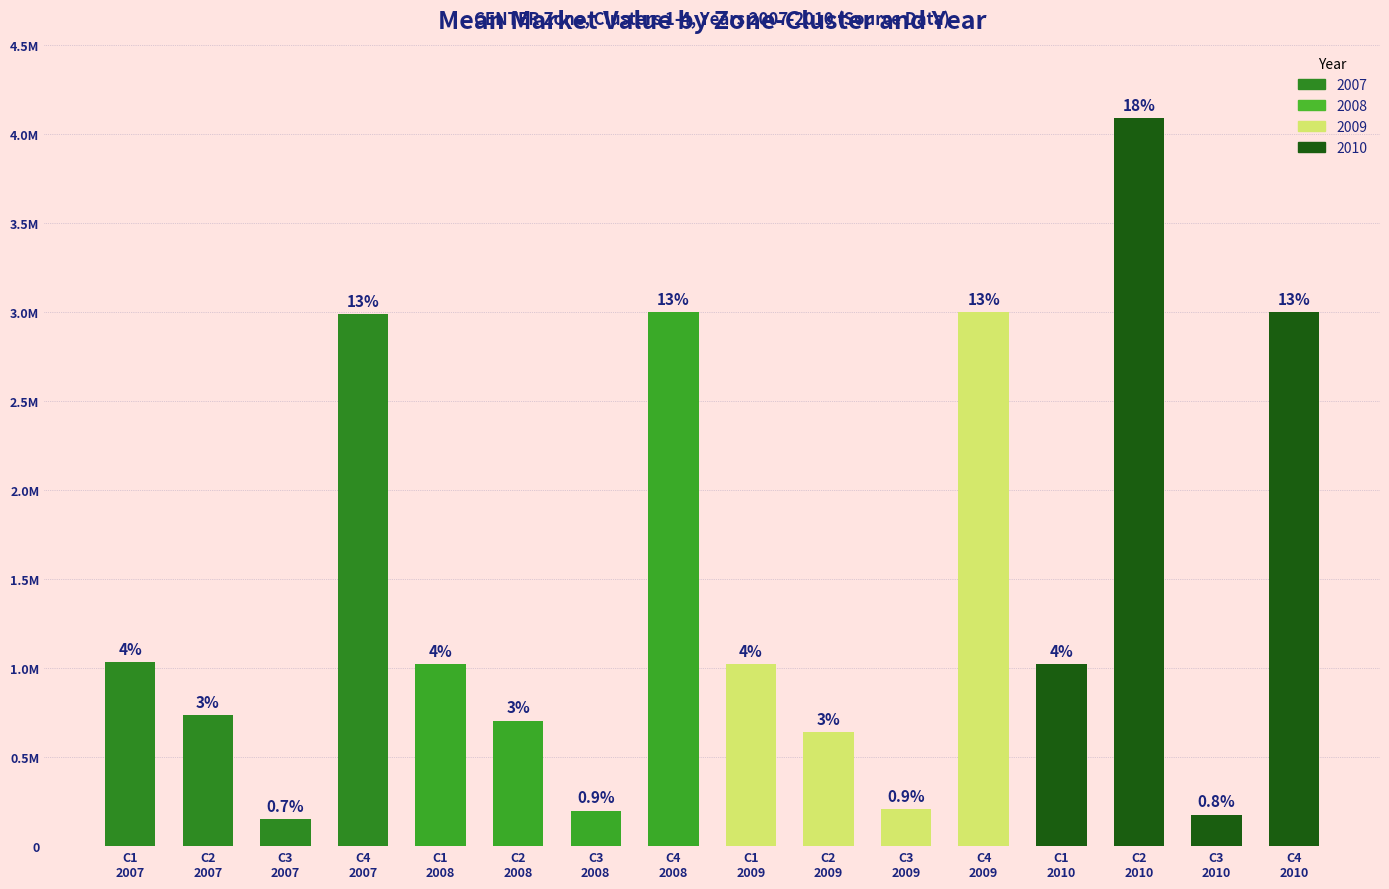

Does the chart contain any negative values?

No